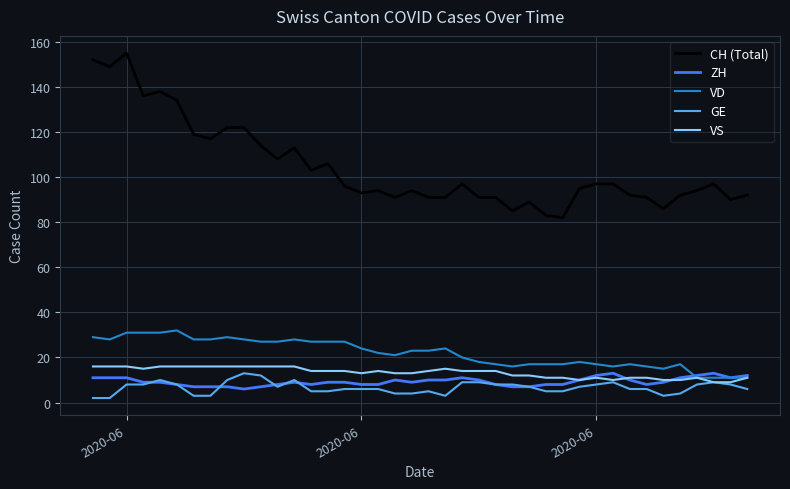

What is the highest value of the VS series?

16